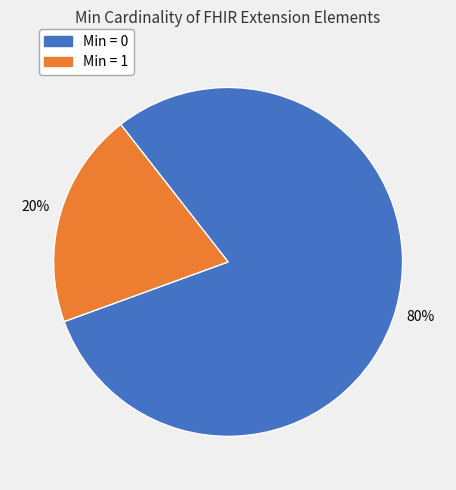

Is there a majority slice in this chart?

Yes